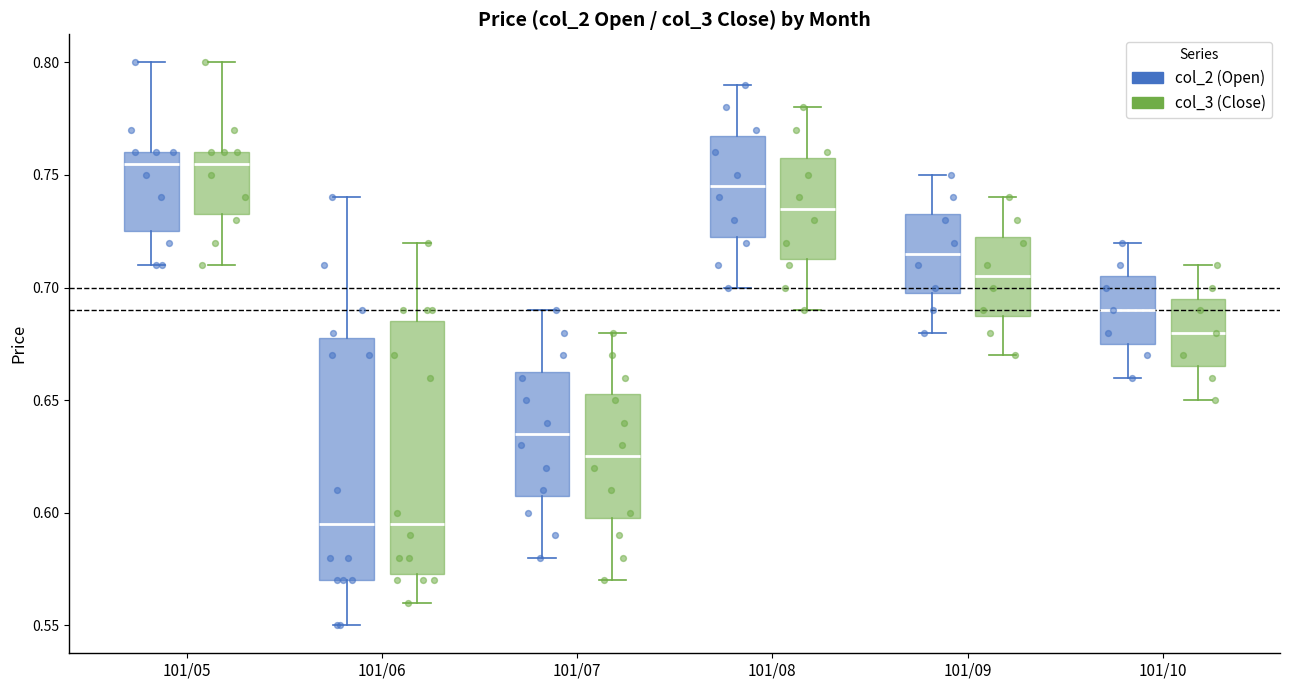

Reading left to right, read every box against the y-axis: the position of its median line, the range the box covers, and the ends of its whiskers. The values are not printed on the chart, so give them approximately, as read against the axis.

101/05 (col_2 (Open)): median 0.755, box 0.725 to 0.760, whiskers 0.710 to 0.800
101/05 (col_3 (Close)): median 0.755, box 0.735 to 0.760, whiskers 0.710 to 0.800
101/06 (col_2 (Open)): median 0.595, box 0.570 to 0.680, whiskers 0.550 to 0.740
101/06 (col_3 (Close)): median 0.595, box 0.575 to 0.685, whiskers 0.560 to 0.720
101/07 (col_2 (Open)): median 0.635, box 0.610 to 0.665, whiskers 0.580 to 0.690
101/07 (col_3 (Close)): median 0.625, box 0.600 to 0.655, whiskers 0.570 to 0.680
101/08 (col_2 (Open)): median 0.745, box 0.725 to 0.770, whiskers 0.700 to 0.790
101/08 (col_3 (Close)): median 0.735, box 0.715 to 0.760, whiskers 0.690 to 0.780
101/09 (col_2 (Open)): median 0.715, box 0.700 to 0.735, whiskers 0.680 to 0.750
101/09 (col_3 (Close)): median 0.705, box 0.690 to 0.725, whiskers 0.670 to 0.740
101/10 (col_2 (Open)): median 0.690, box 0.675 to 0.705, whiskers 0.660 to 0.720
101/10 (col_3 (Close)): median 0.680, box 0.665 to 0.695, whiskers 0.650 to 0.710